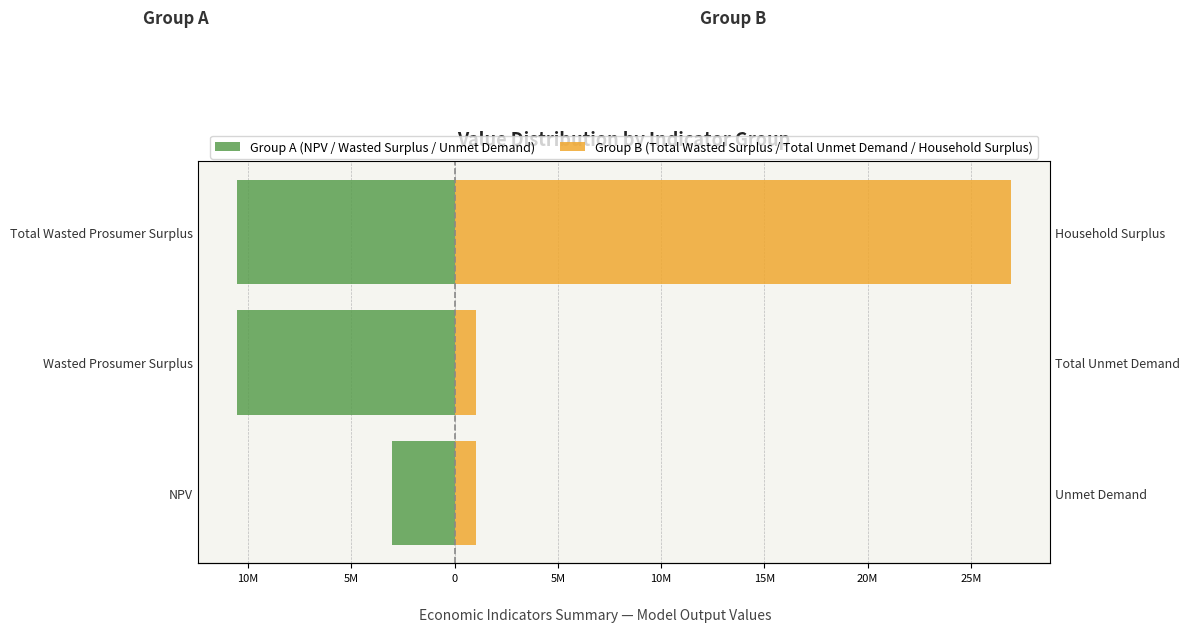

Between Wasted Prosumer Surplus and NPV, which is larger?

NPV